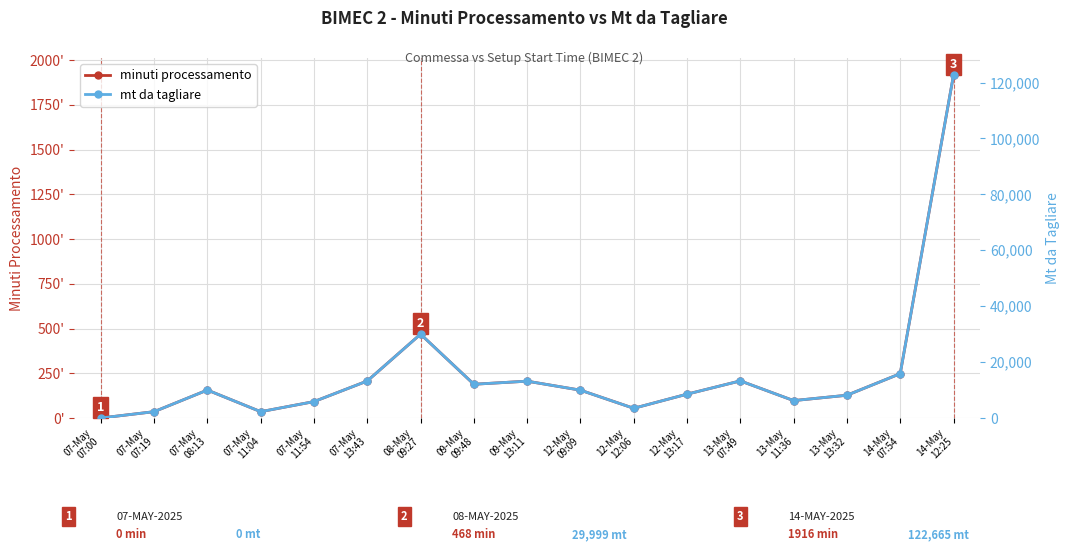

What is the sum of the minuti processamento values at 07-May
07:19 and 08-May
09:27?

504.1